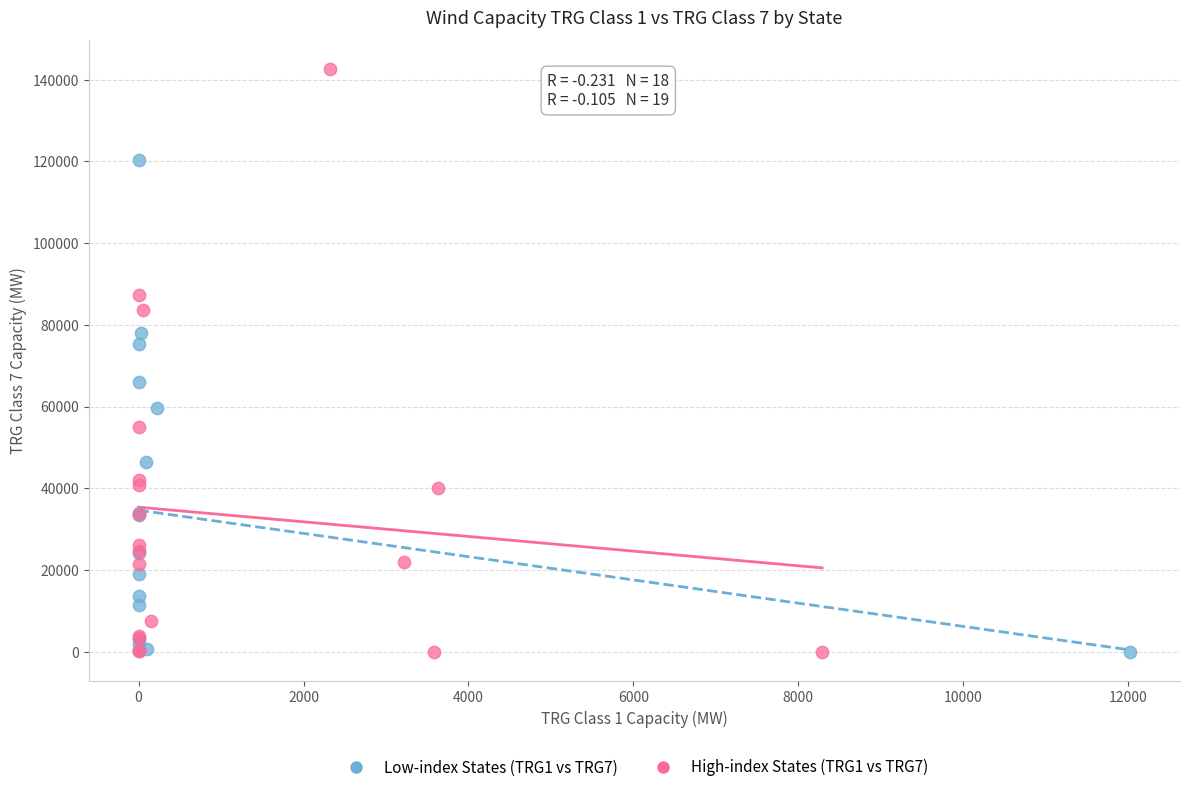

Which series contains the highest Y value?

High-index States (TRG1 vs TRG7)